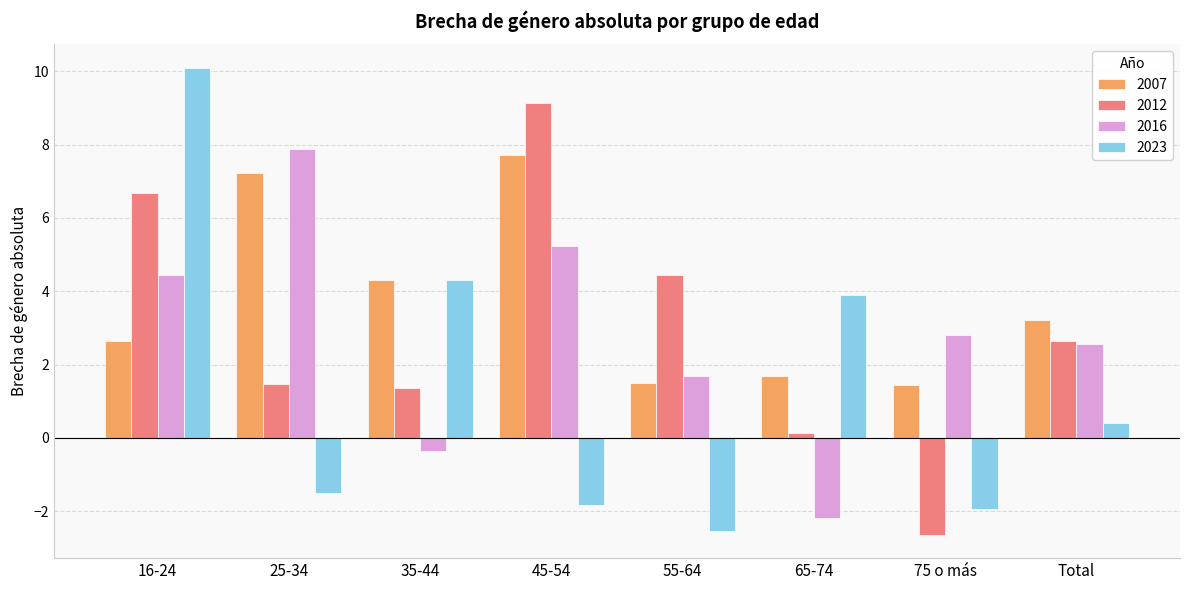

Which category has the highest value across all series?

16-24